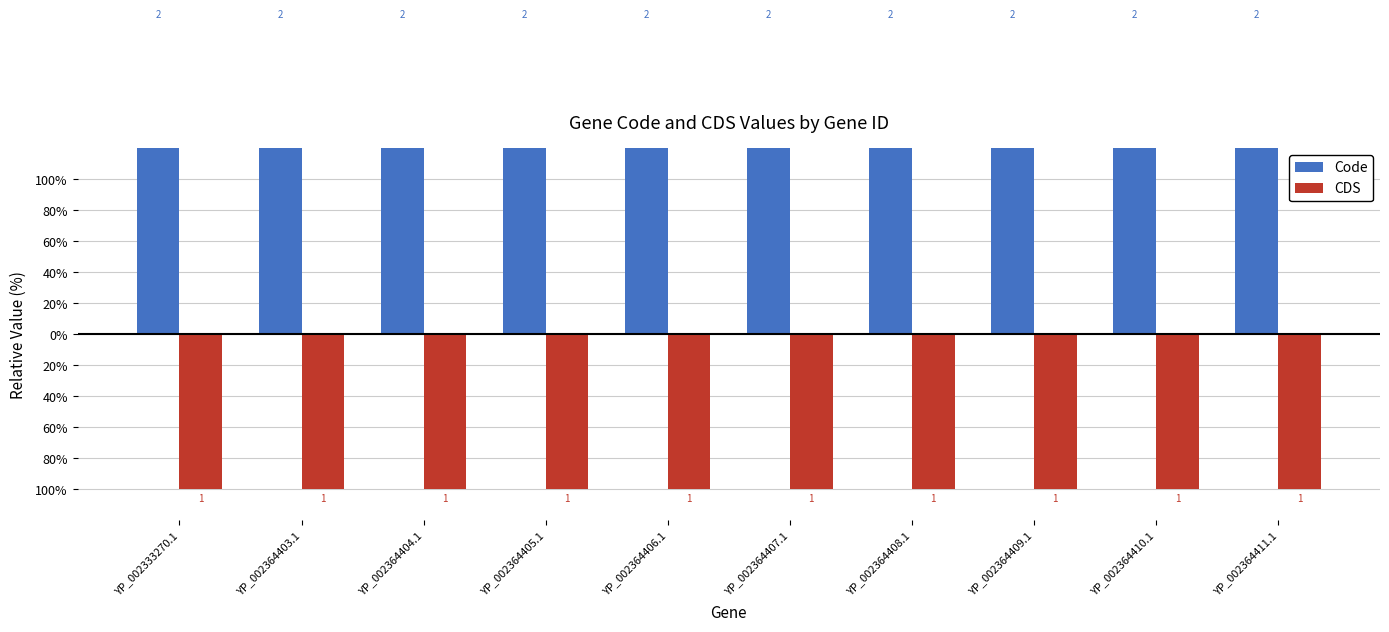

The value of CDS at YP_002364404.1 is -1. True or false?

True